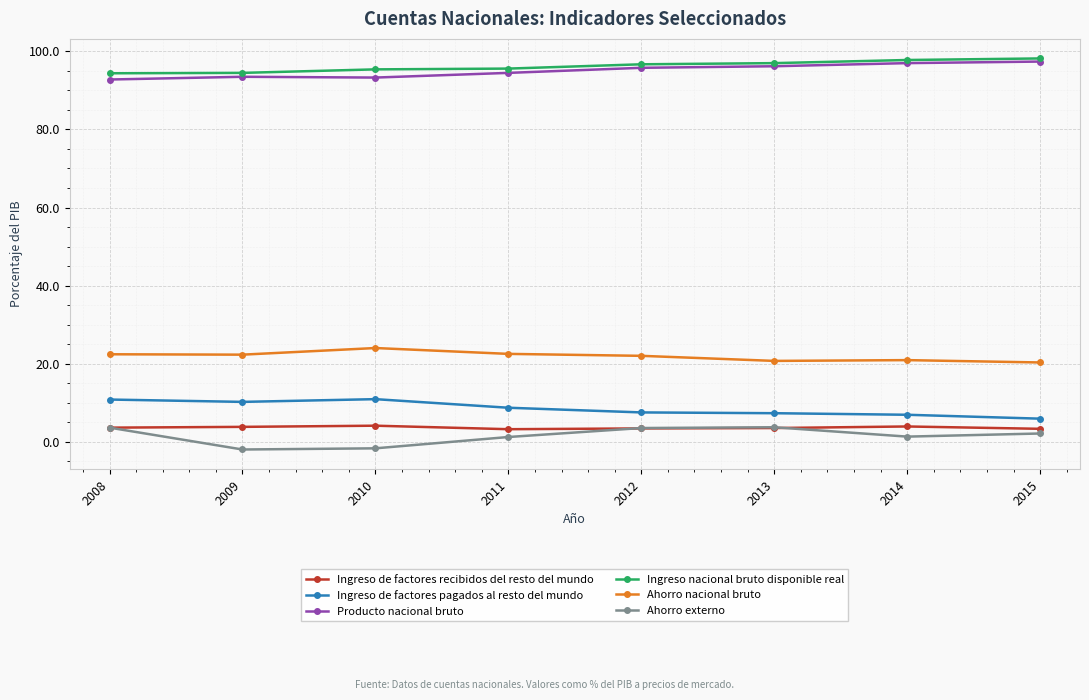

How many data points in Producto nacional bruto are above 95?

4